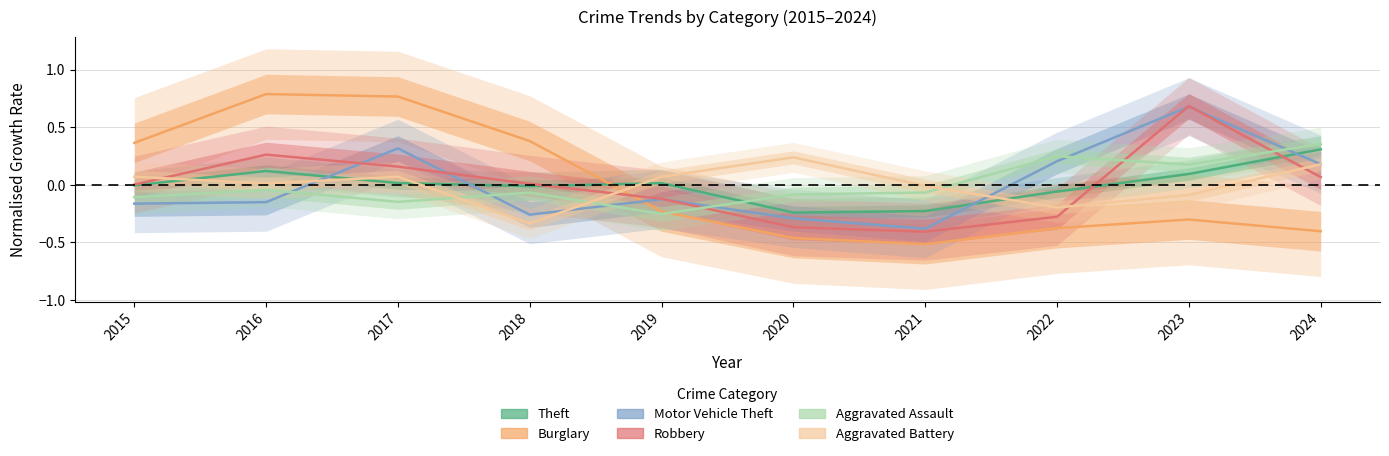

Reading left to right, what are all the values shown in this chart?

Theft: -0.0	0.1	0.0	-0.0	0.0	-0.2	-0.2	-0.1	0.1	0.3
Burglary: 0.4	0.8	0.8	0.4	-0.2	-0.5	-0.5	-0.4	-0.3	-0.4
Motor Vehicle Theft: -0.2	-0.2	0.3	-0.3	-0.1	-0.3	-0.4	0.2	0.7	0.2
Robbery: 0.0	0.3	0.2	0.0	-0.1	-0.4	-0.4	-0.3	0.7	0.1
Aggravated Assault: -0.1	-0.0	-0.1	-0.1	-0.3	-0.1	-0.1	0.2	0.2	0.4
Aggravated Battery: 0.1	0.0	0.1	-0.3	0.1	0.2	-0.0	-0.2	-0.1	0.2